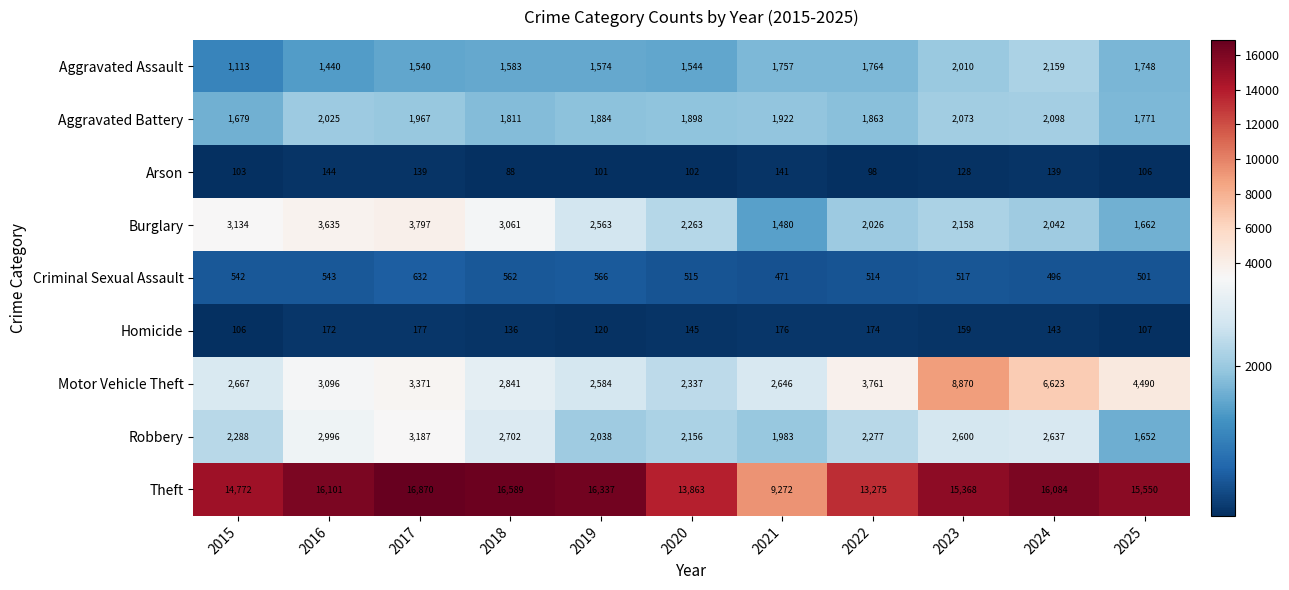

Rank the series at 2015 from highest to lowest value.

Theft, Burglary, Motor Vehicle Theft, Robbery, Aggravated Battery, Aggravated Assault, Criminal Sexual Assault, Homicide, Arson